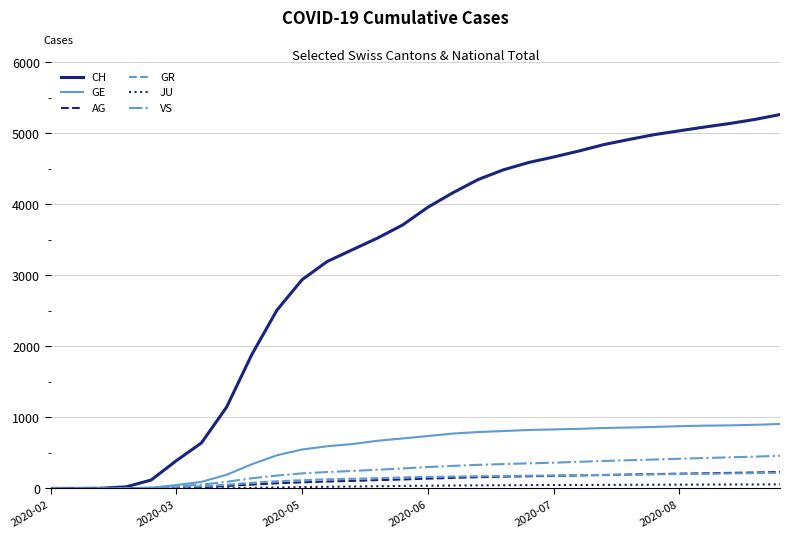

Which series has the largest range (max minus min)?

CH